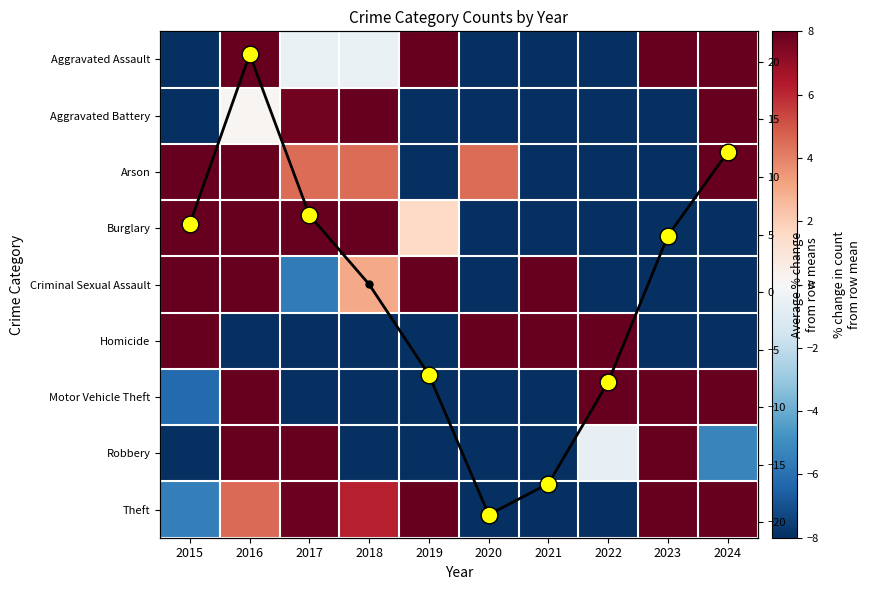

True or false: Motor Vehicle Theft has a value of -6.2 at 2015.

True